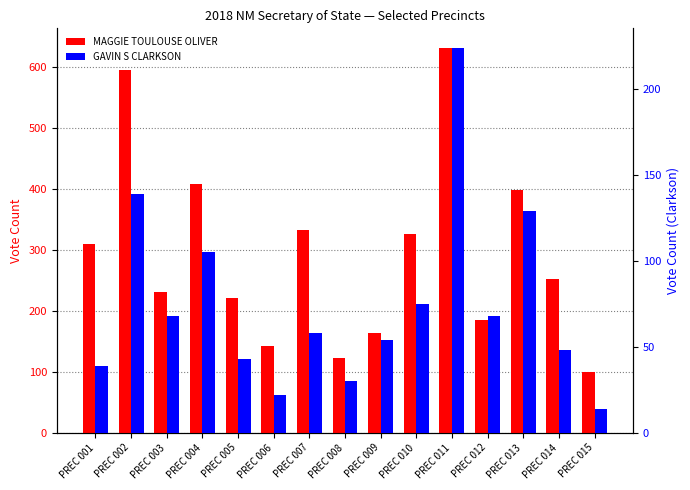

Rank the series by their maximum value, from lowest to highest.

GAVIN S CLARKSON, MAGGIE TOULOUSE OLIVER